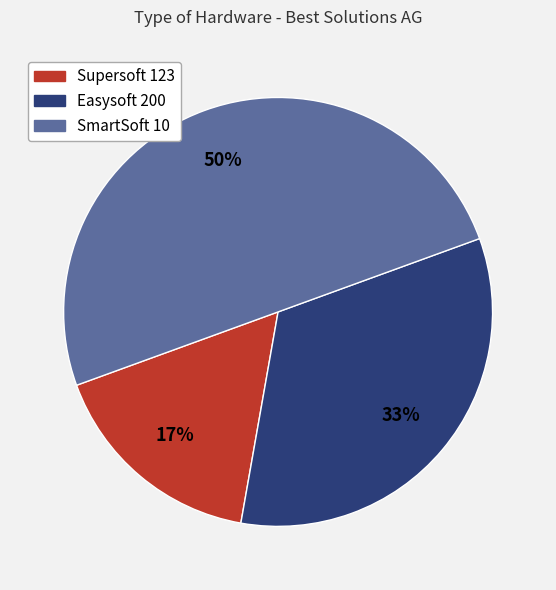

To the nearest percent, what is the difference between the largest and smallest slice percentages?

33%